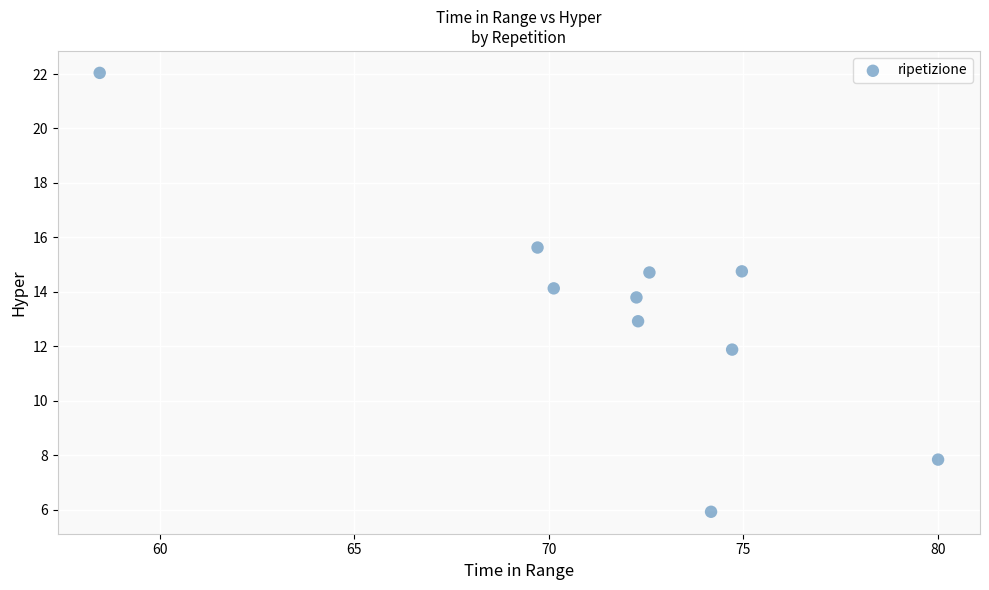

What is the average X value?

71.9